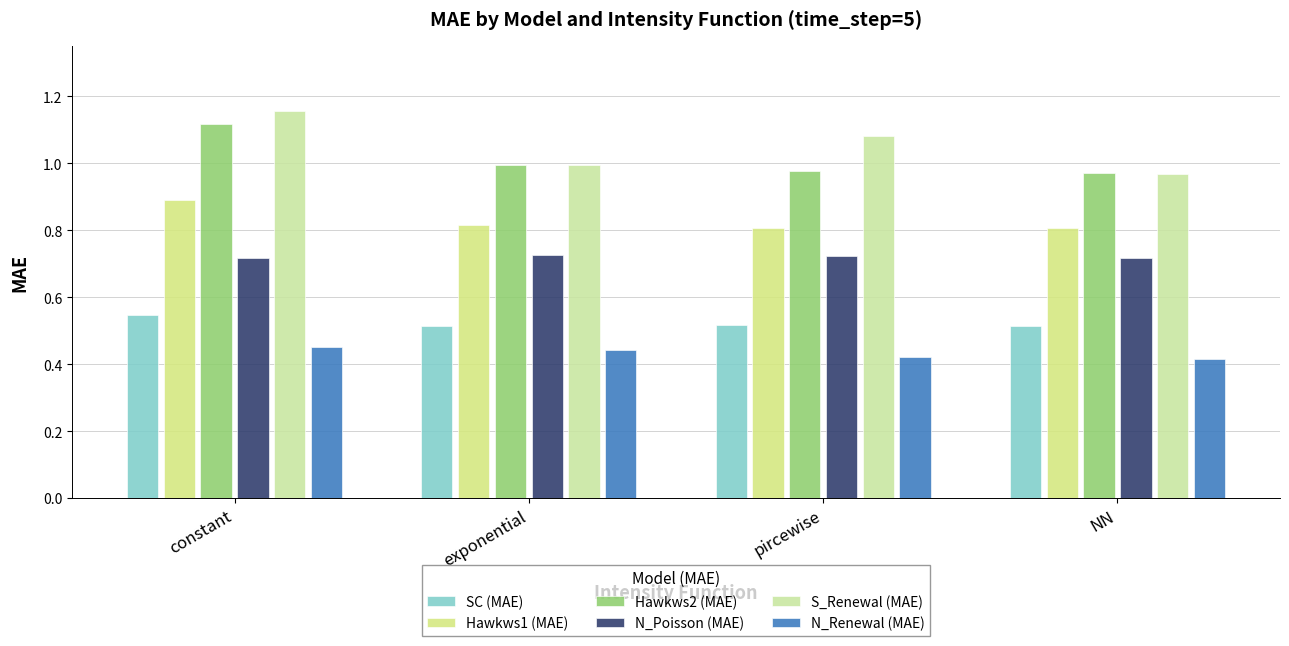

What is the value of the S_Renewal (MAE) bar at the 4th from the left?

1.0